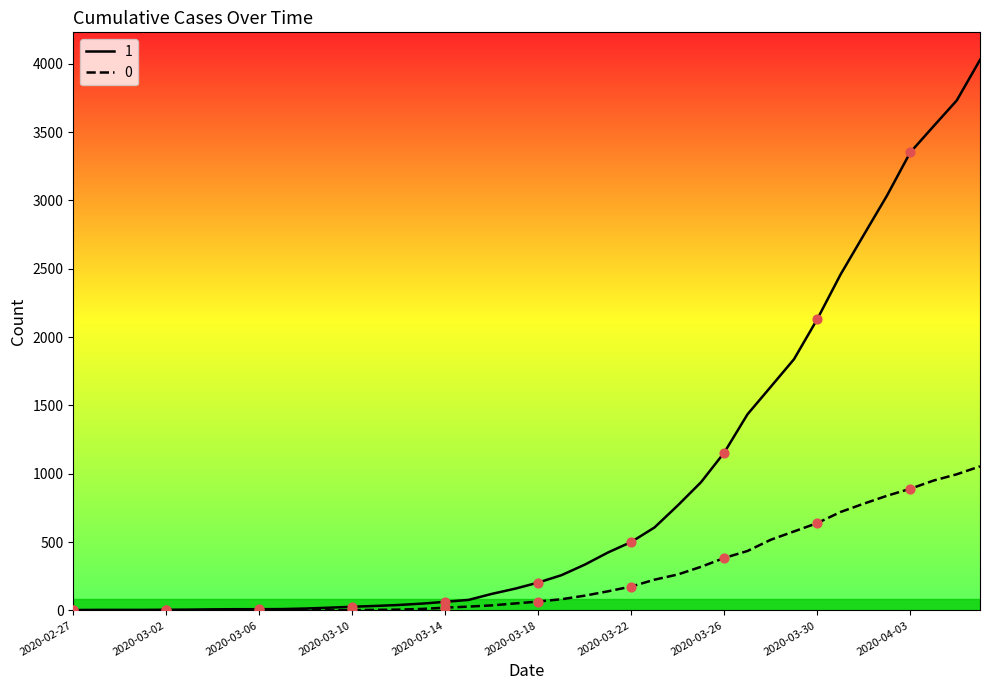

Is the value of 1 at 2020-04-01 greater than the value of 0 at 2020-03-04?

Yes